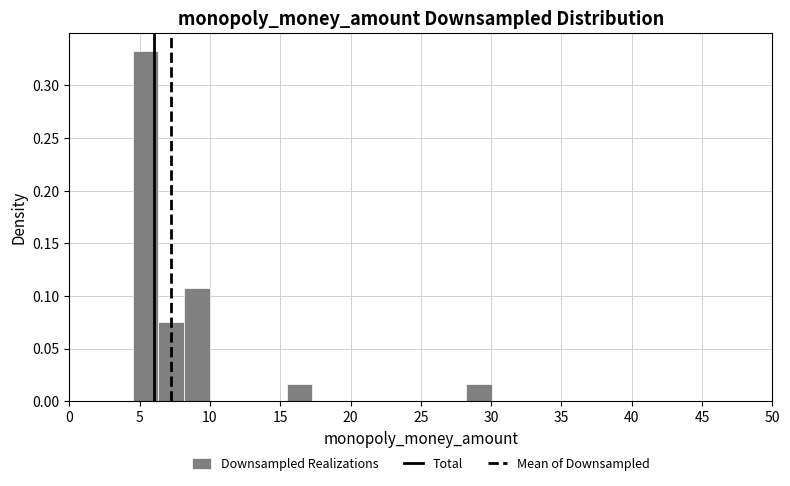

Read against the x-axis, roughly where is the centre of the tallest bar?

5.5